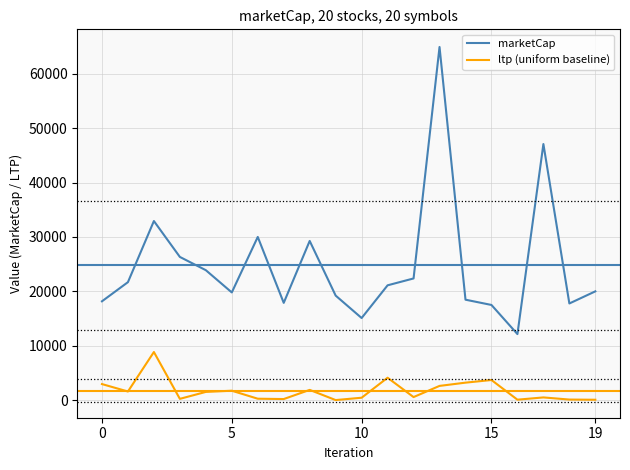

In marketCap, how many points are higher than both neighbors (excluding endpoints)?

5